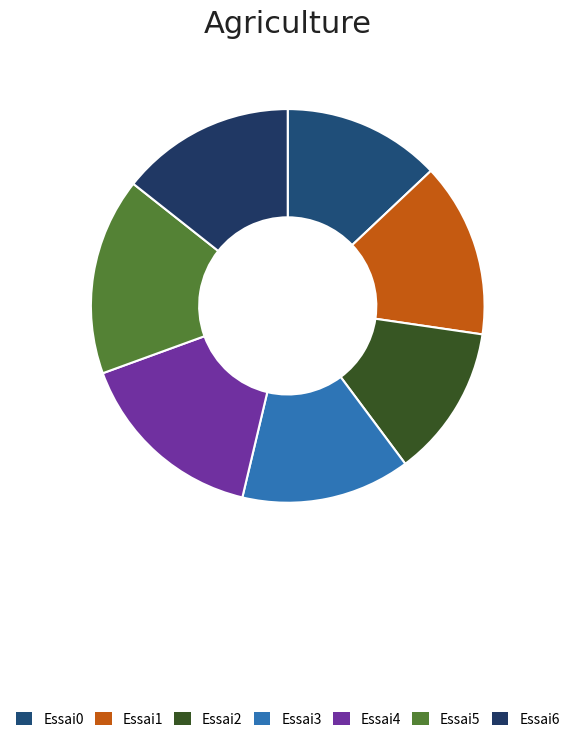

Count the number of slices in the pie.

7